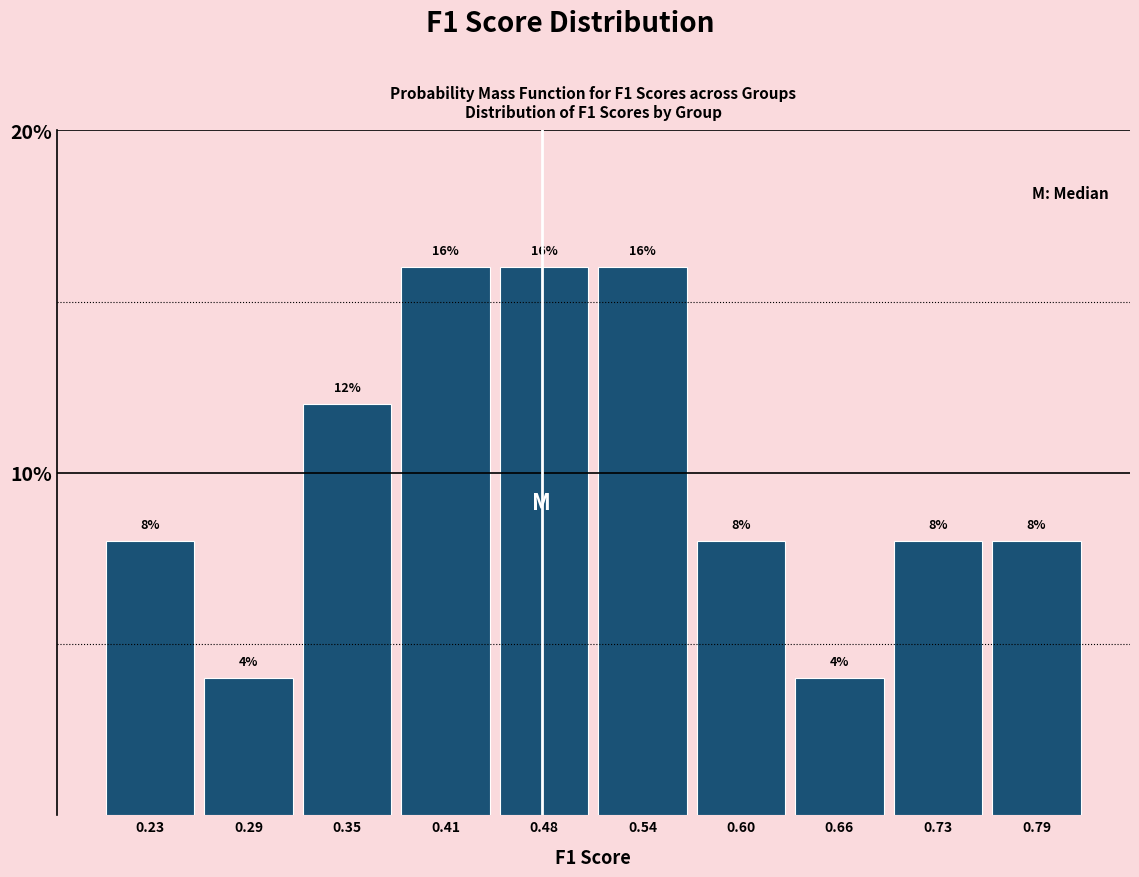

Reading left to right, list every bar in this chart as the range it spans on the x-axis followed by its height. The bar edges are not printed on the chart, so give them approximately, as read against the axis.

0.19 to 0.26: 8
0.26 to 0.32: 4
0.32 to 0.38: 12
0.38 to 0.44: 16
0.44 to 0.51: 16
0.51 to 0.57: 16
0.57 to 0.63: 8
0.63 to 0.69: 4
0.69 to 0.76: 8
0.76 to 0.82: 8